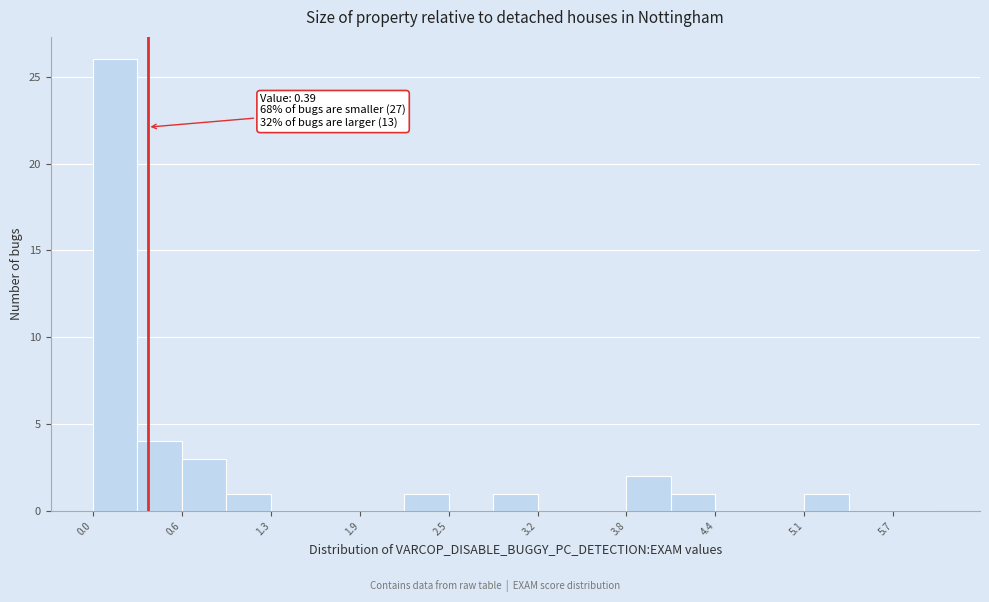

Read against the x-axis, roughly where is the centre of the tallest bar?

0.2